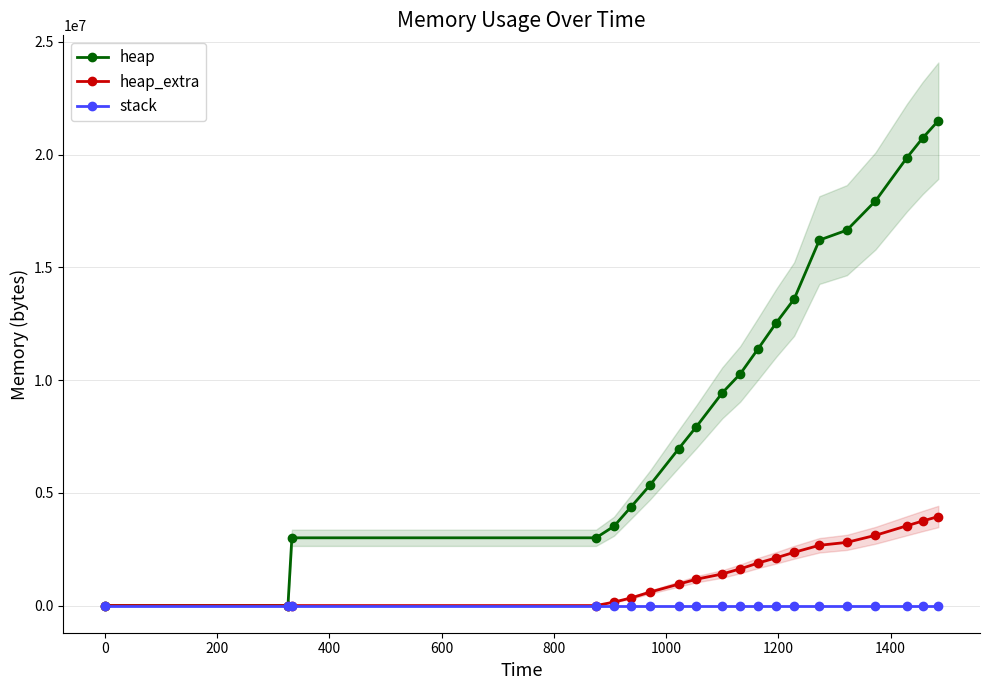

True or false: heap_extra and heap cross at least once.

False